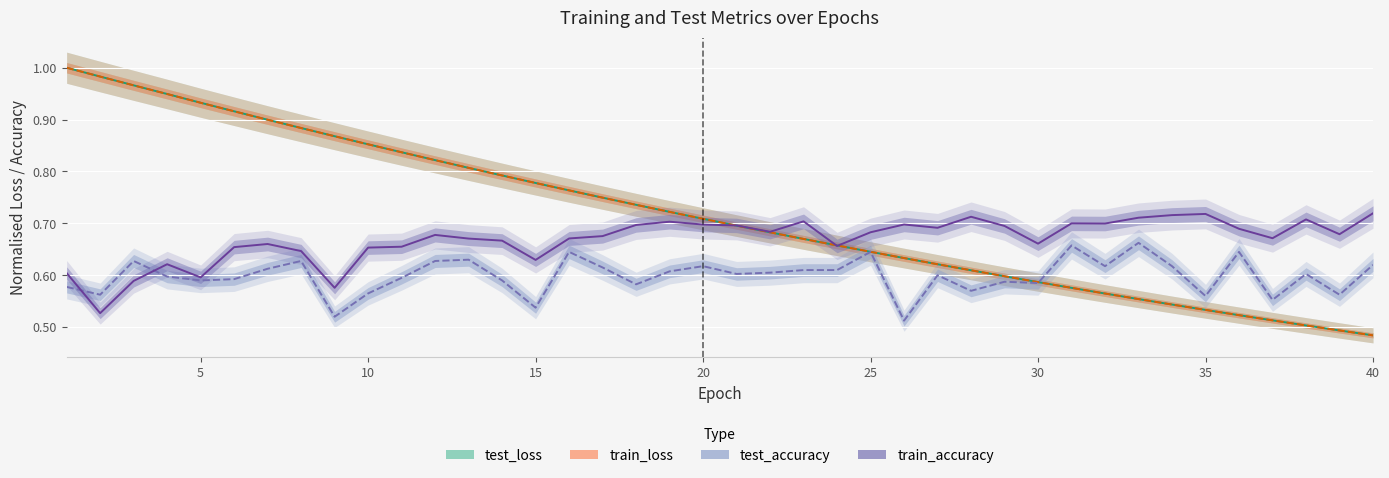

At how many categories does at least one series exceed 0?

40